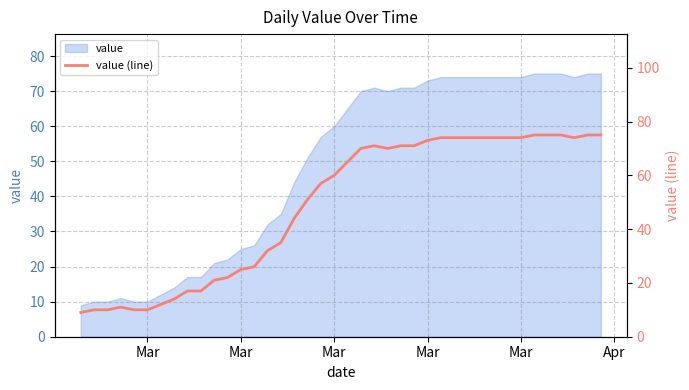

What is the maximum value shown in the chart?

75